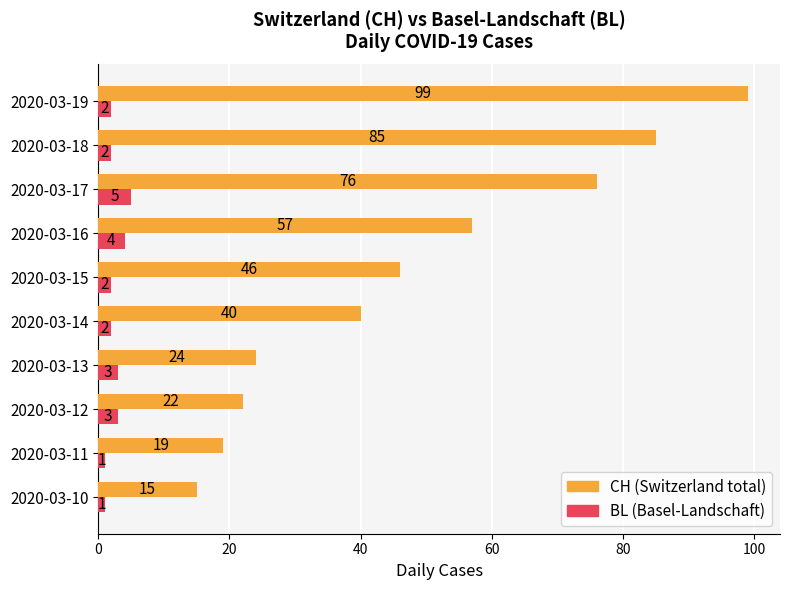

Which label corresponds to the largest value in the chart?

2020-03-19